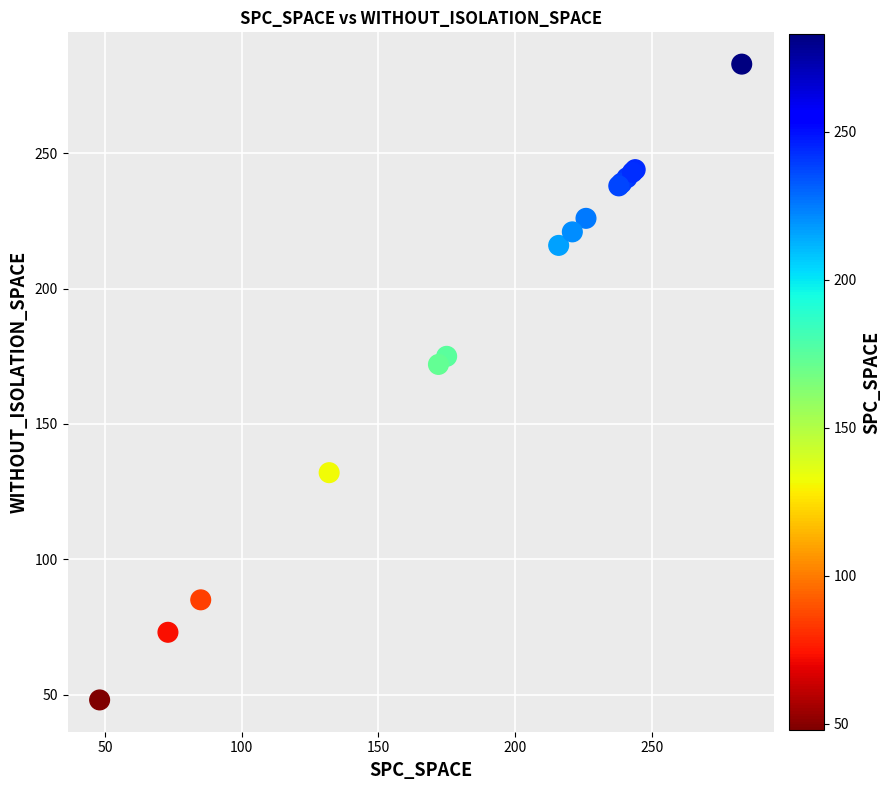

What Y value in the scatter plot is closest to 165?

172